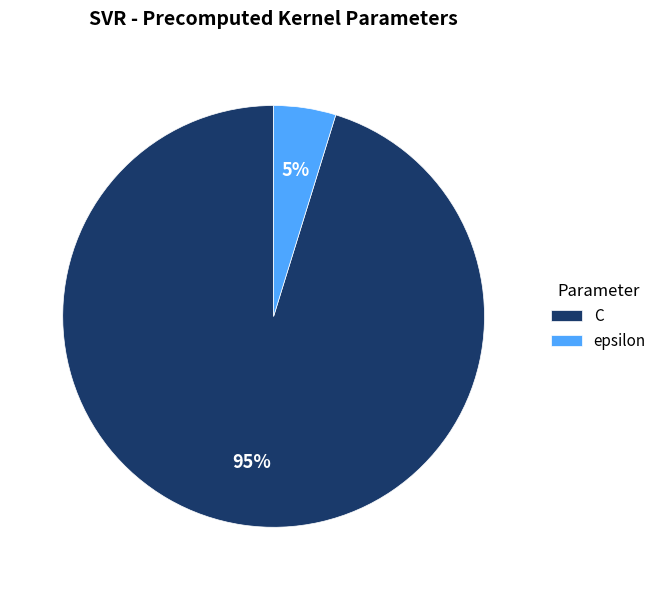

To the nearest percent, what is the average slice percentage?

50%